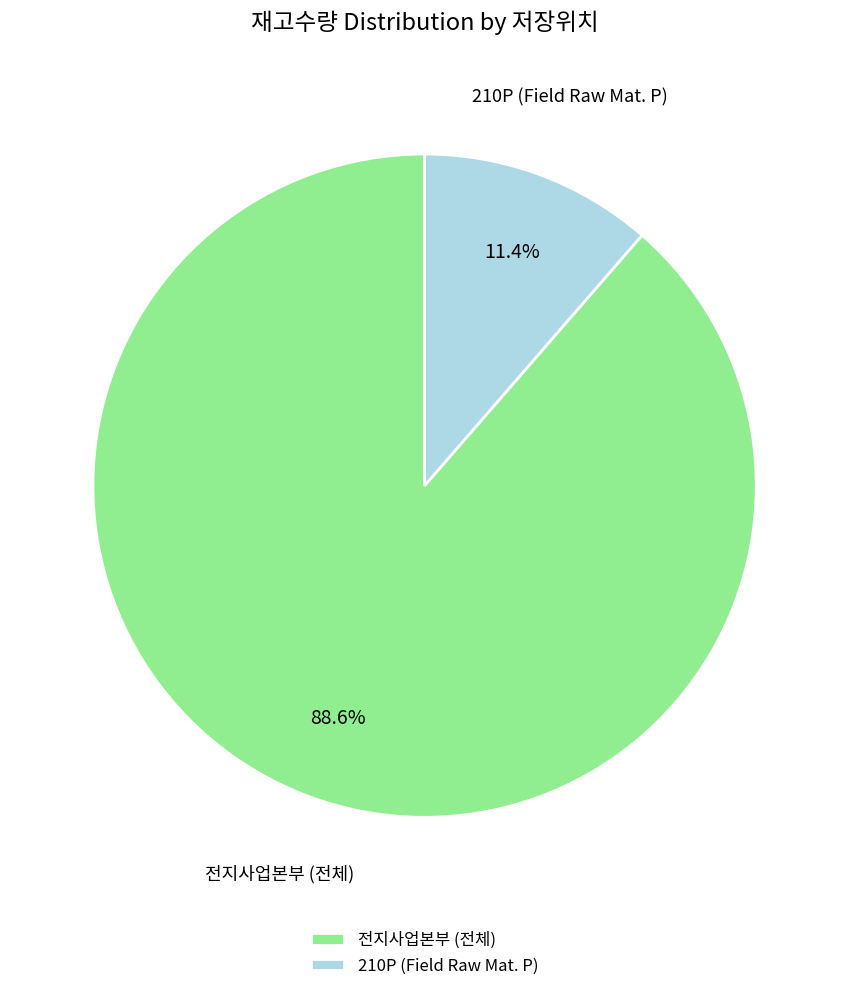

Rank the categories by value from lowest to highest.

210P (Field Raw Mat. P), 전지사업본부 (전체)